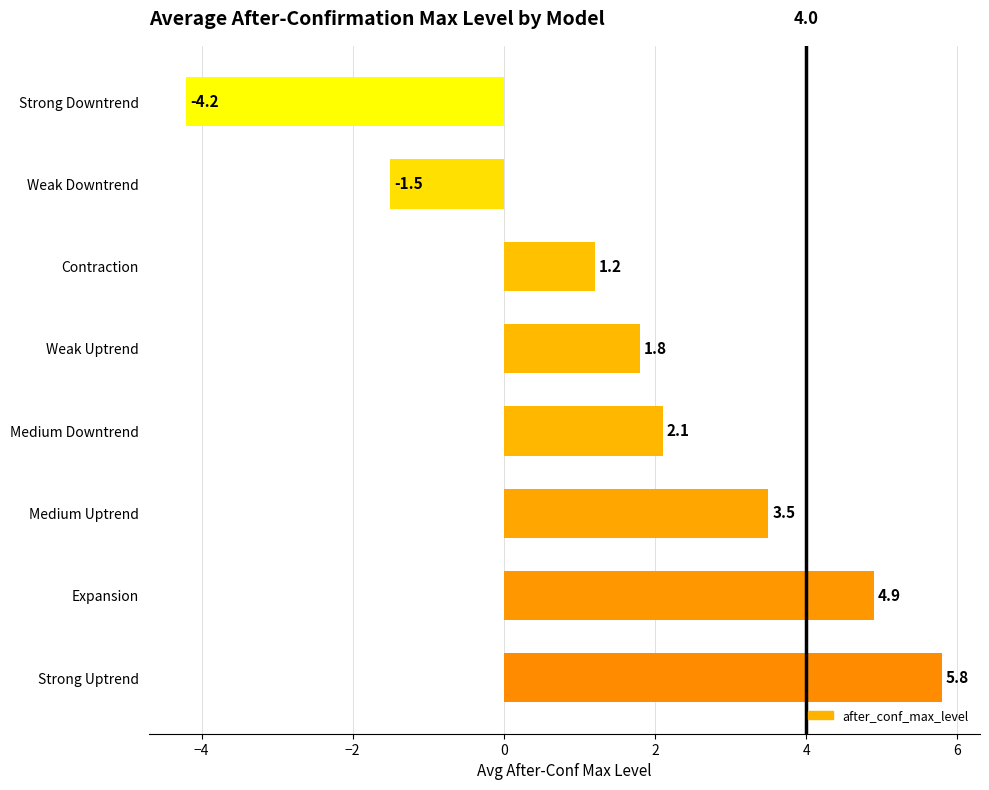

Are the bars grouped side by side (vs. stacked)?

No